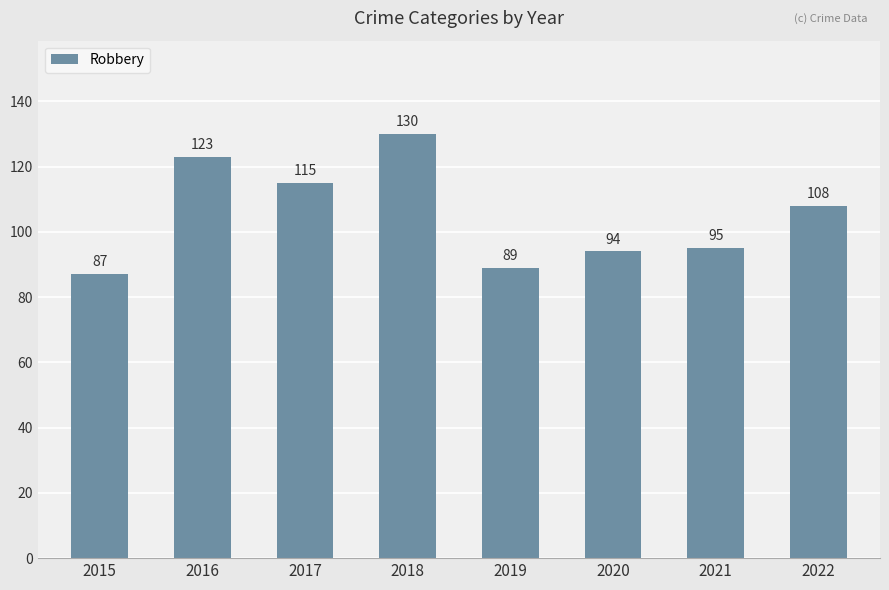

True or false: the data shows 89 at 2019.

True